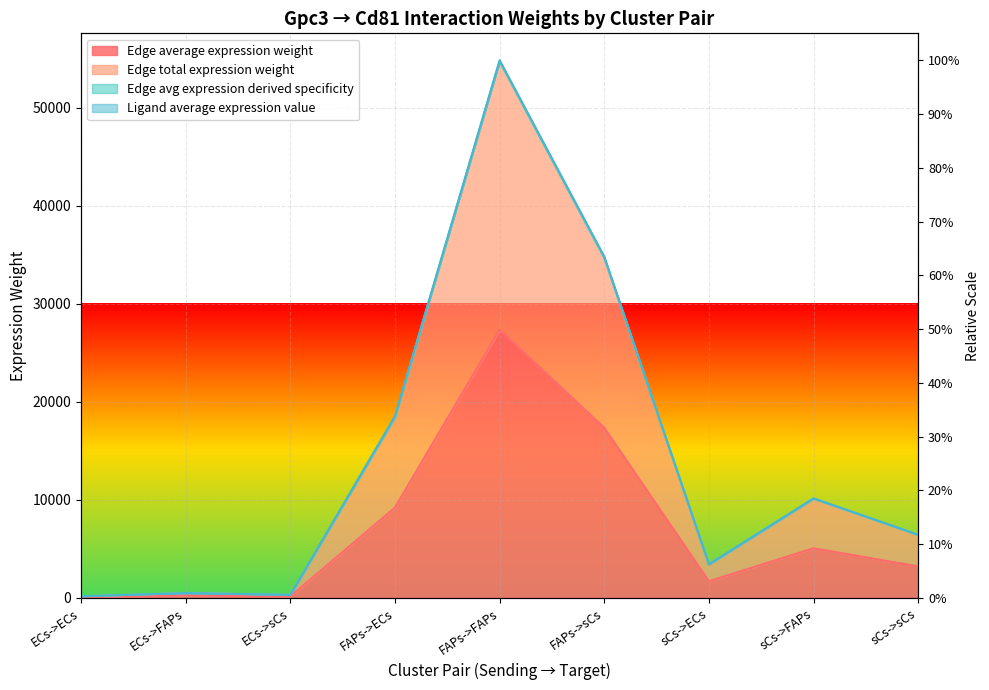

What is the label of the 2nd point from the right?

sCs->FAPs